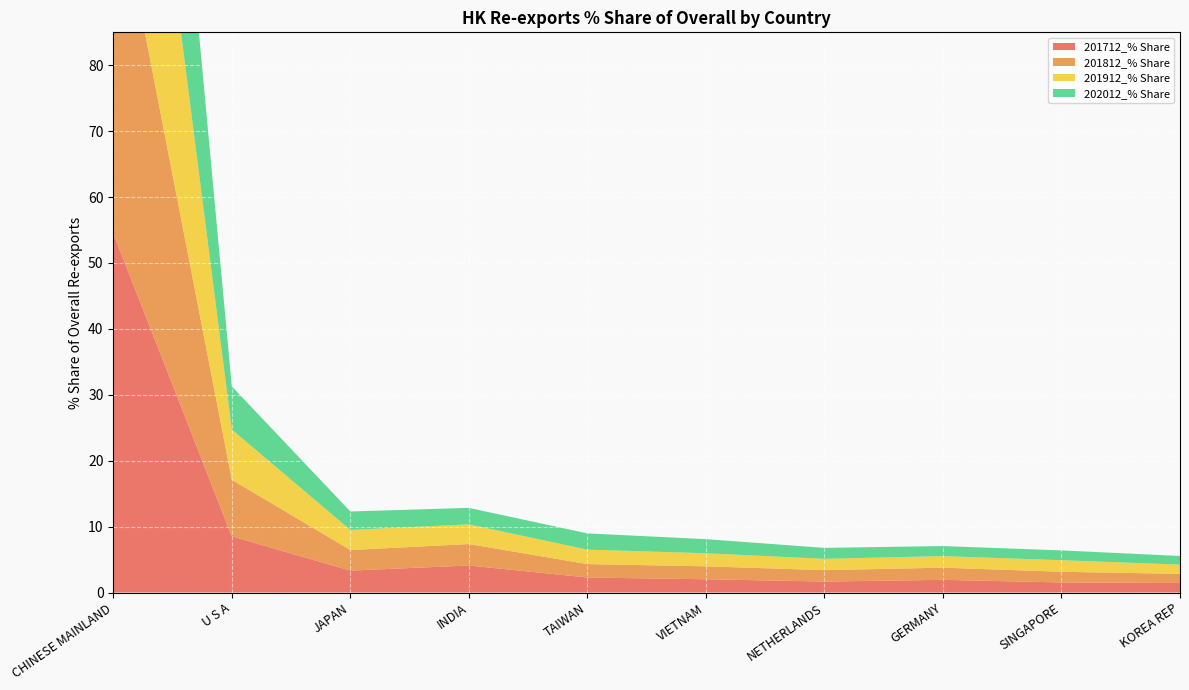

Reading left to right, extract all data points from this chart.

201712_% Share: 54.5	8.5	3.3	4.1	2.3	2.0	1.7	1.9	1.5	1.4
201812_% Share: 55.1	8.6	3.1	3.3	2.0	2.0	1.7	1.8	1.6	1.4
201912_% Share: 55.6	7.6	3.0	3.0	2.2	2.0	1.7	1.8	1.8	1.4
202012_% Share: 59.3	6.5	2.8	2.5	2.5	2.1	1.7	1.5	1.5	1.3